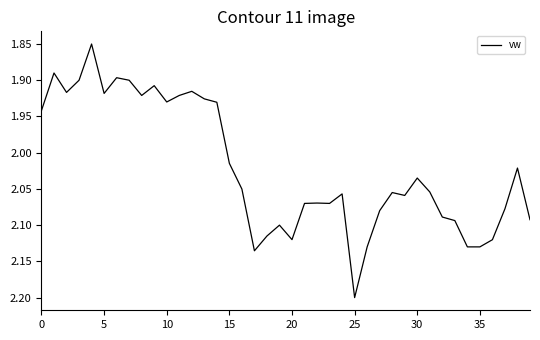

What is the greatest value displayed?

2.2